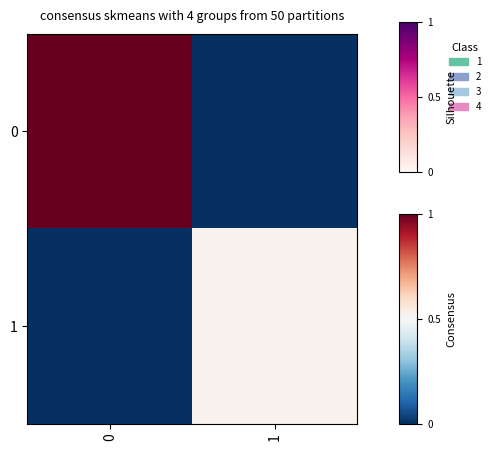

Reading left to right, transcribe all the data shown in this chart.

row_0: 1.0	0.0
row_1: 0.0	0.5